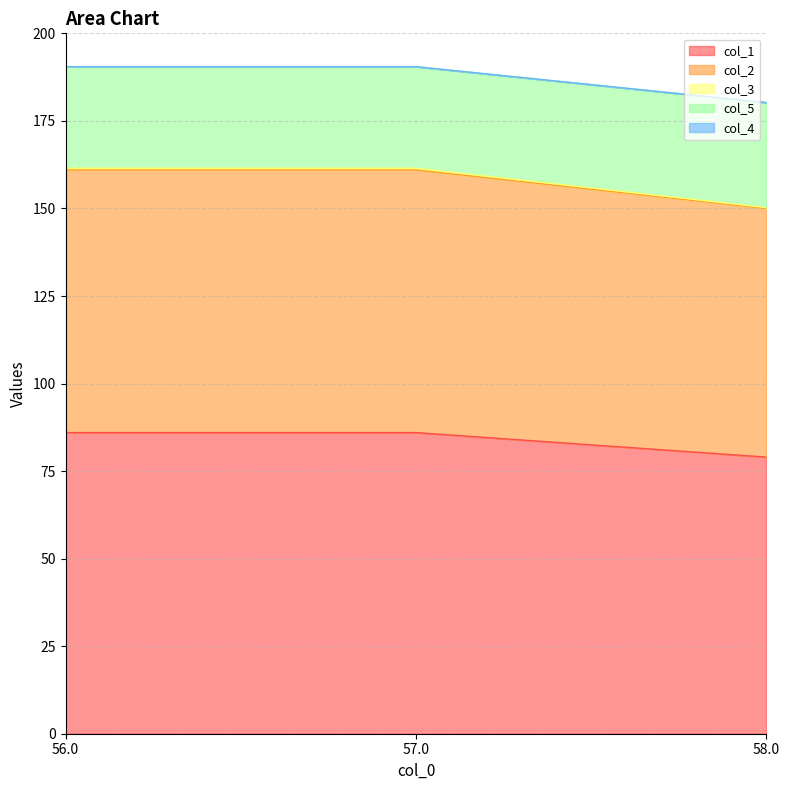

What is the label of the 3rd point from the right?

56.0